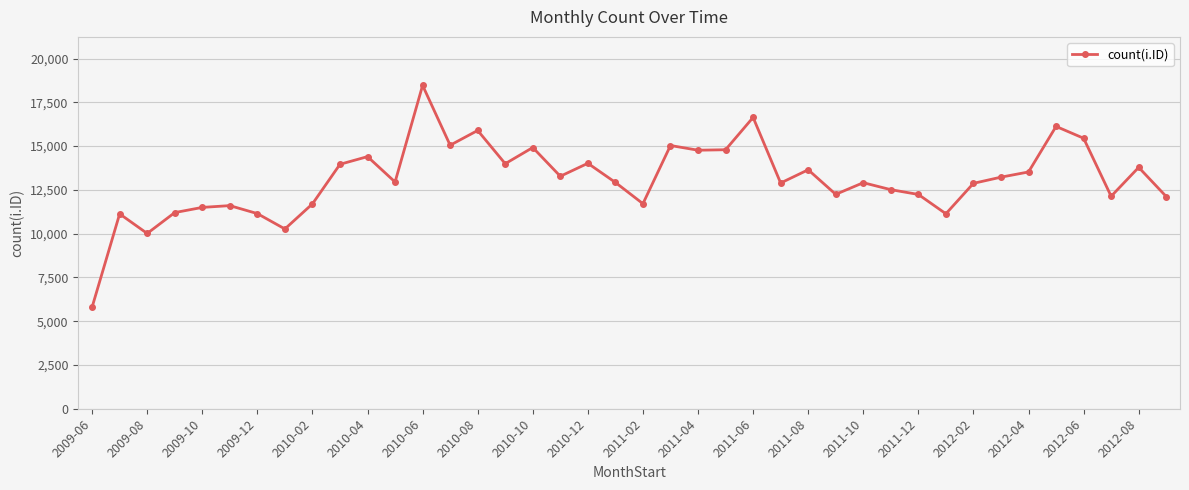

How many series are shown in this chart?

1